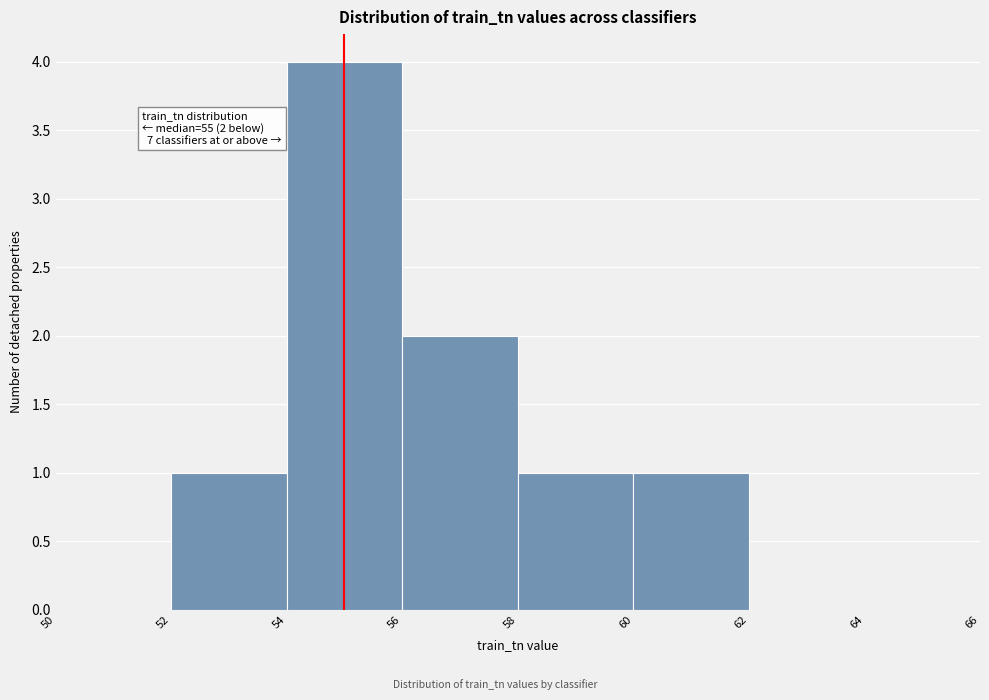

Which range on the x-axis has the tallest bar?

54 to 56